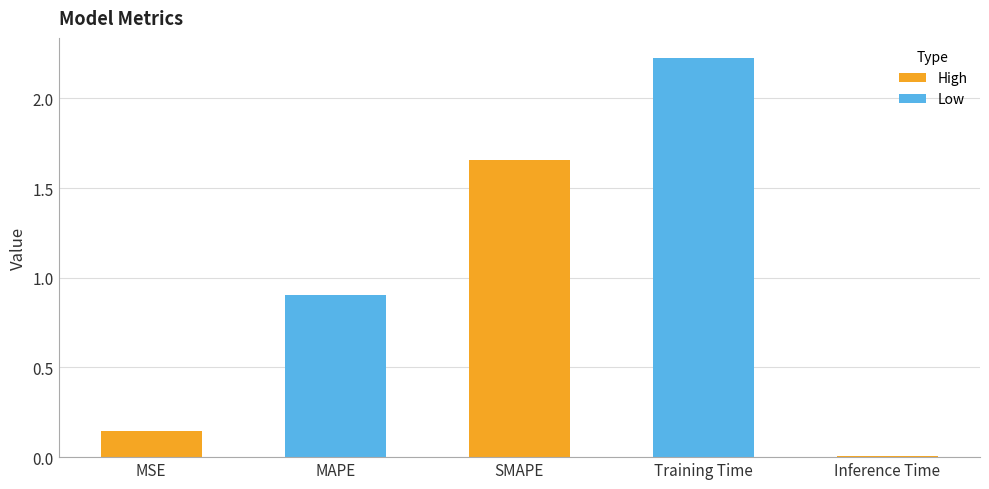

At which category does the chart reach its peak across all series?

Training Time